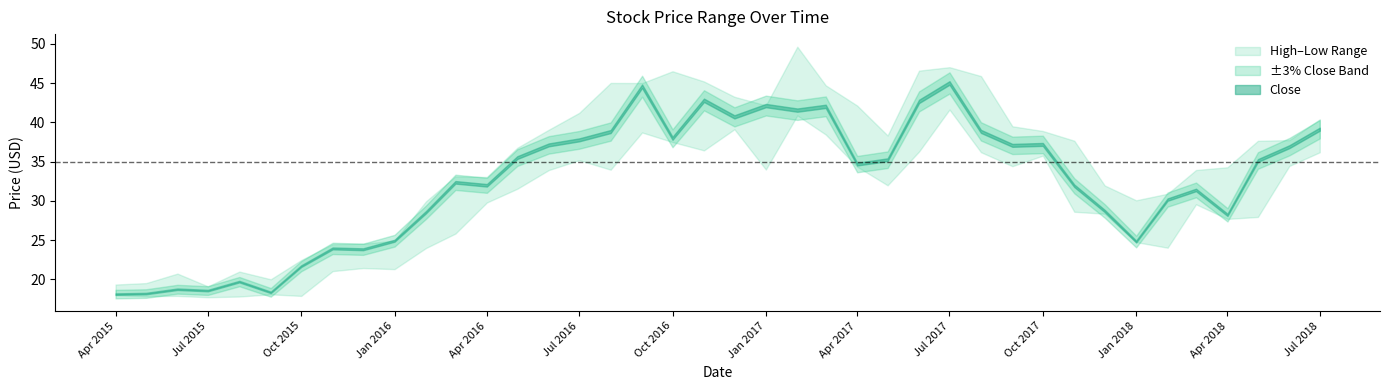

How many interior local peaks does the Close series have?

11